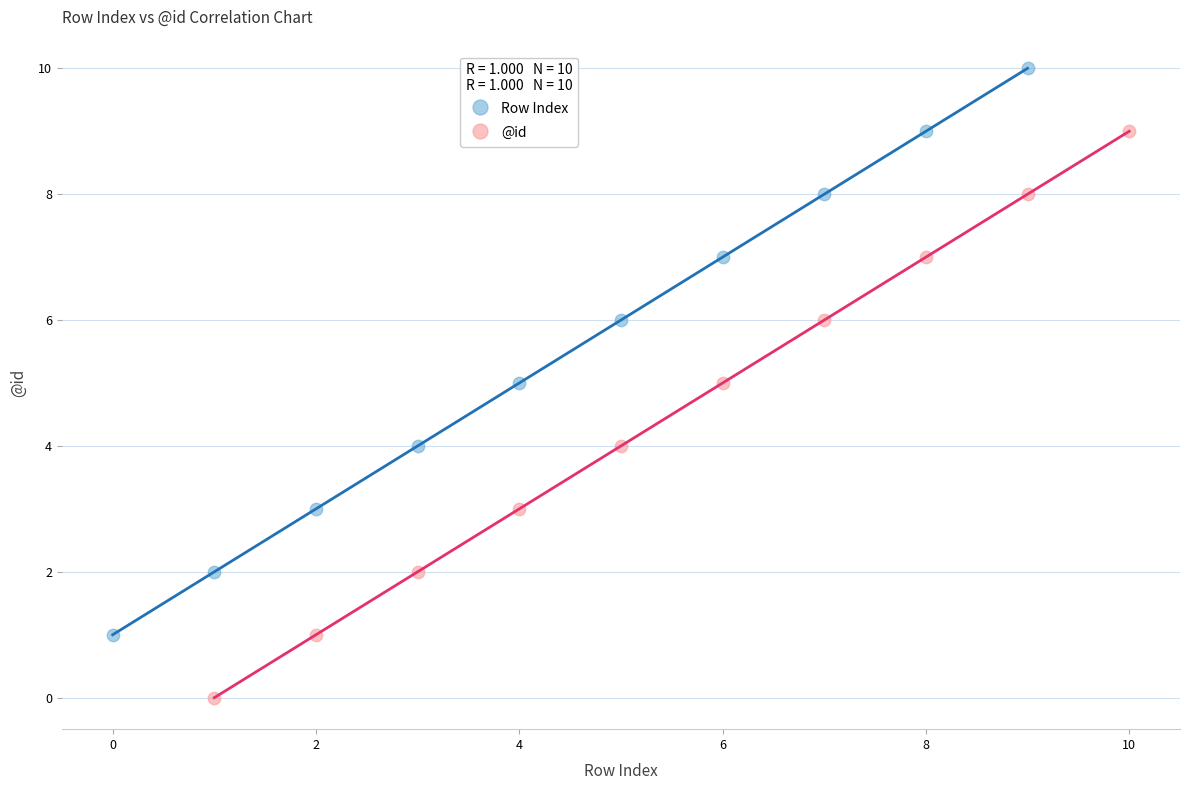

Which series contains the highest Y value?

Row Index